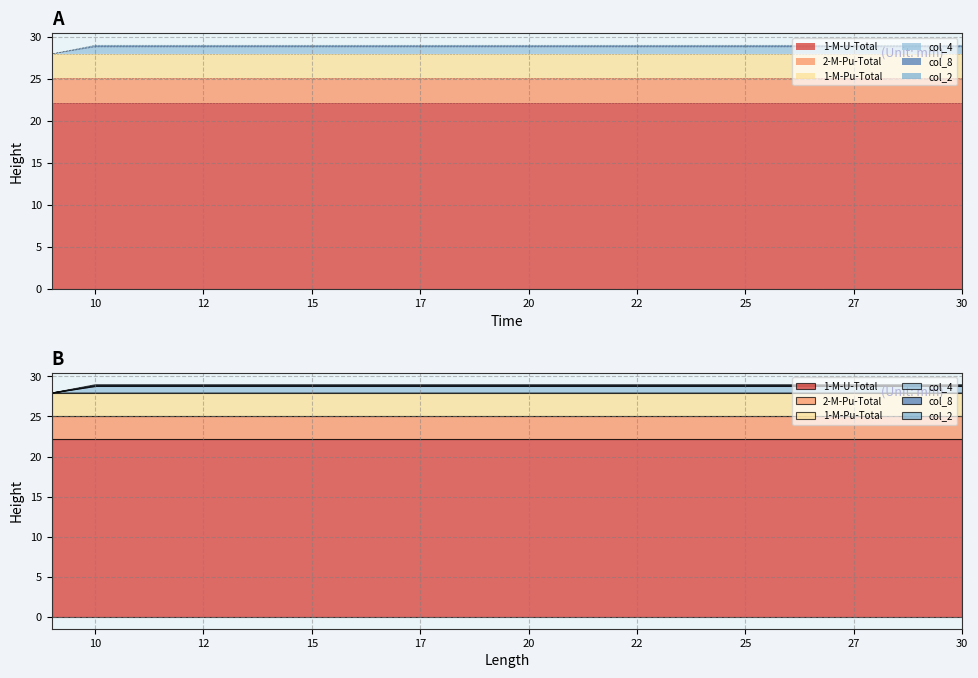

Is it true that col_2 equals 41.8 at 21?

False